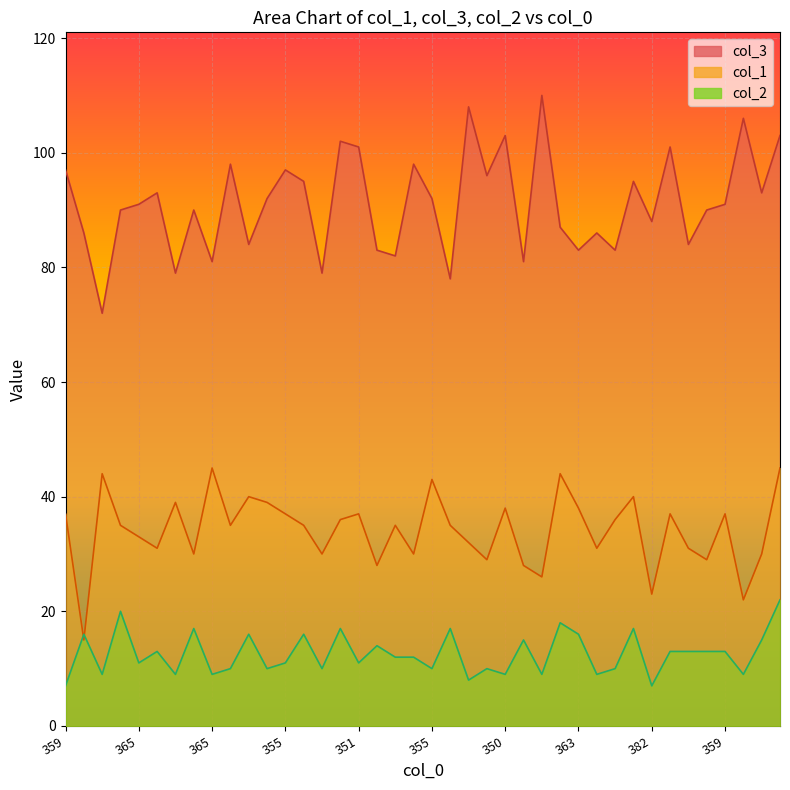

What is the difference between the col_2 values at 363 and 363?

4